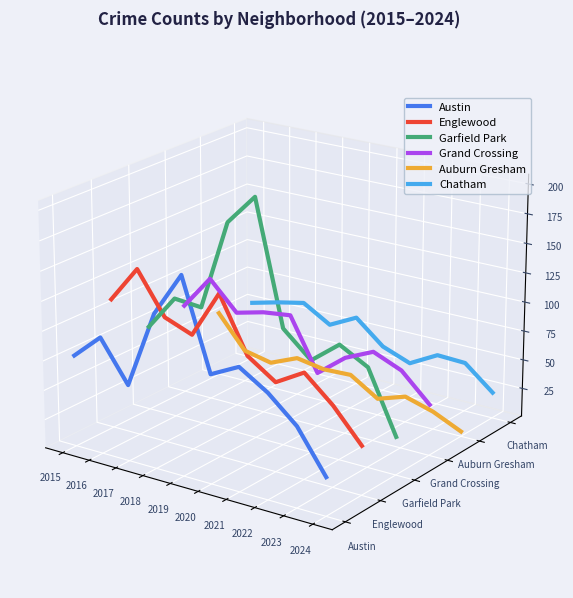

Which series has the largest range (max minus min)?

Garfield Park